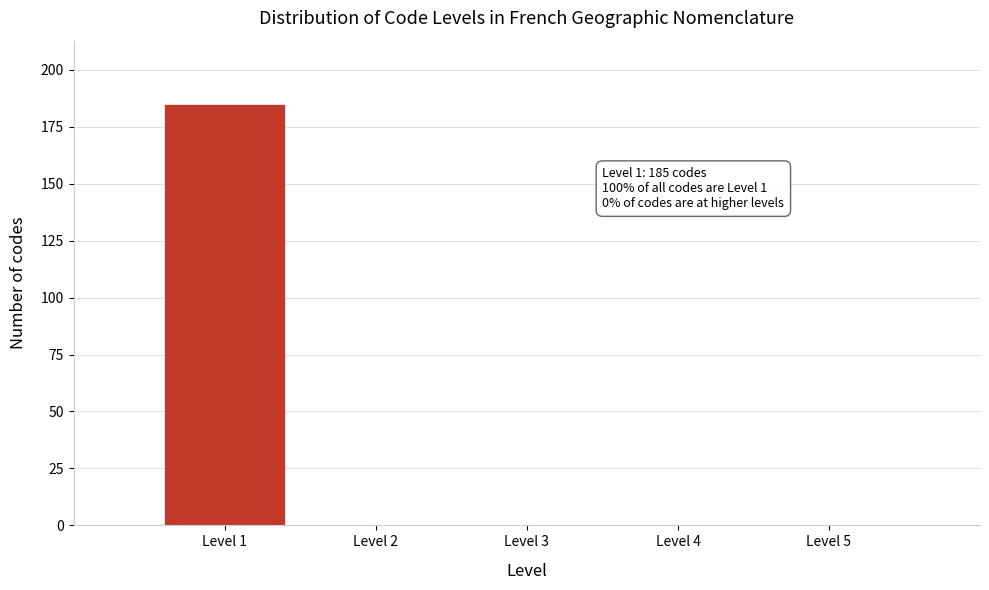

Which range on the x-axis has the tallest bar?

0.5 to 1.5